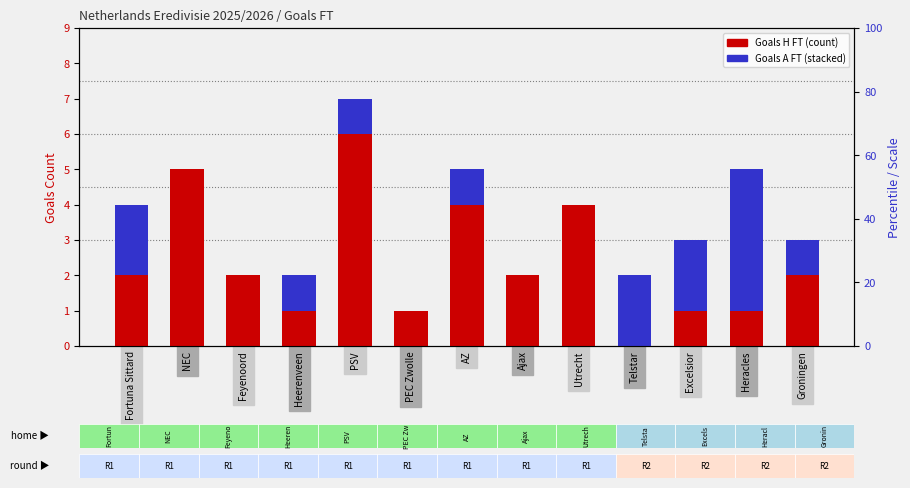

Reading left to right, list all the values displayed in this chart.

Goals H FT: Fortuna Sittard=2	NEC=5	Feyenoord=2	Heerenveen=1	PSV=6	PEC Zwolle=1	AZ=4	Ajax=2	Utrecht=4	Telstar=0	Excelsior=1	Heracles=1	Groningen=2
Goals A FT: Fortuna Sittard=2	NEC=0	Feyenoord=0	Heerenveen=1	PSV=1	PEC Zwolle=0	AZ=1	Ajax=0	Utrecht=0	Telstar=2	Excelsior=2	Heracles=4	Groningen=1